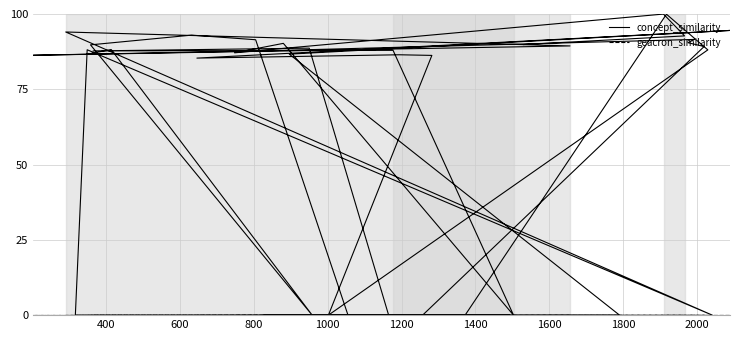

True or false: concept_similarity and geacron_similarity intersect in this chart.

False